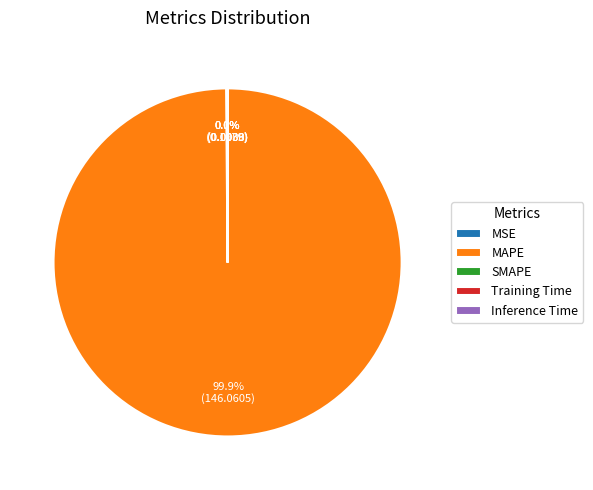

Which category accounts for the majority?

MAPE